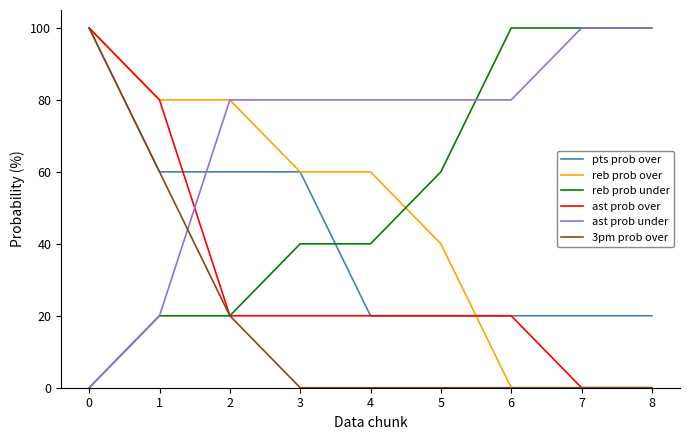

What is the sum of all ast prob over values?

280